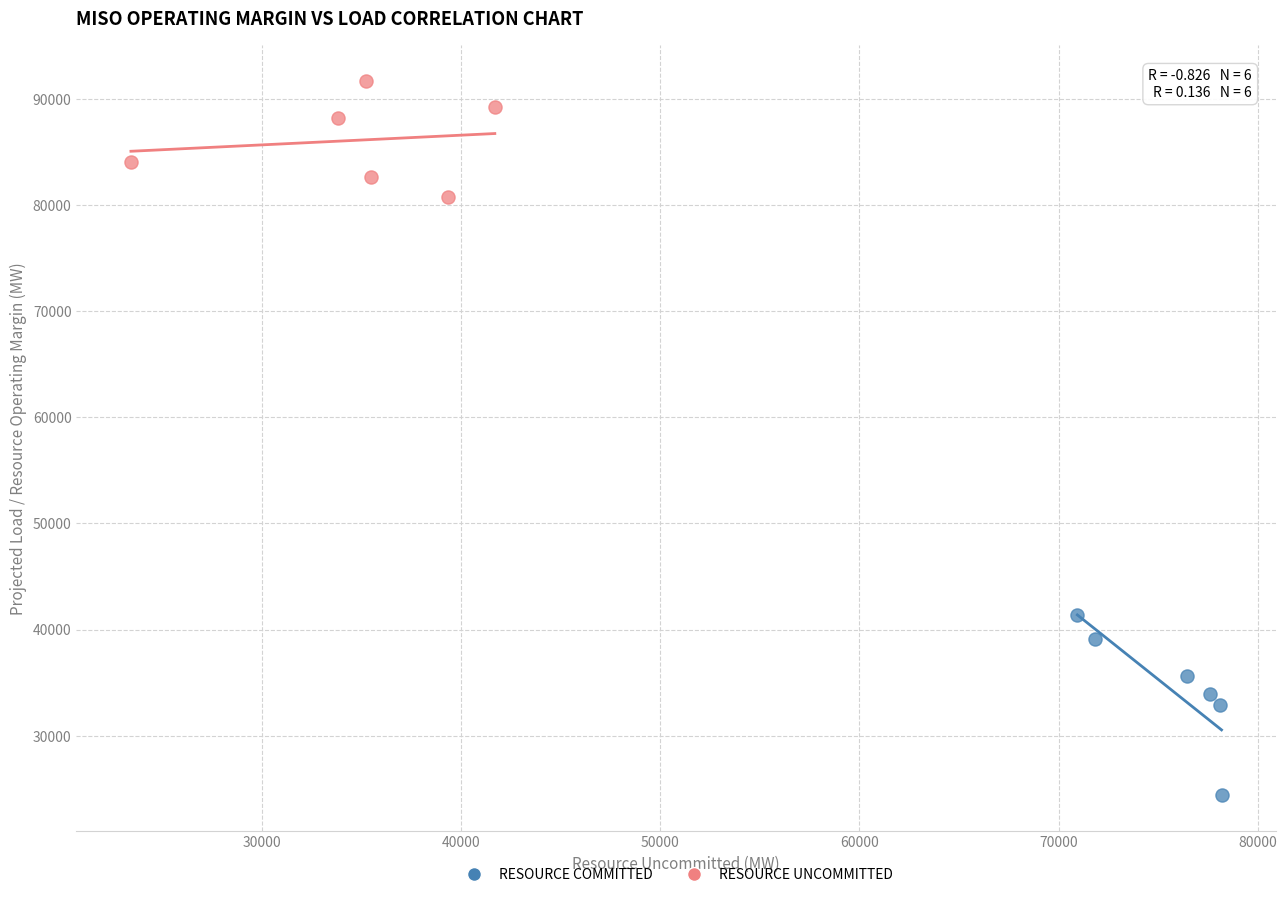

Which series contains the highest Y value?

RESOURCE UNCOMMITTED